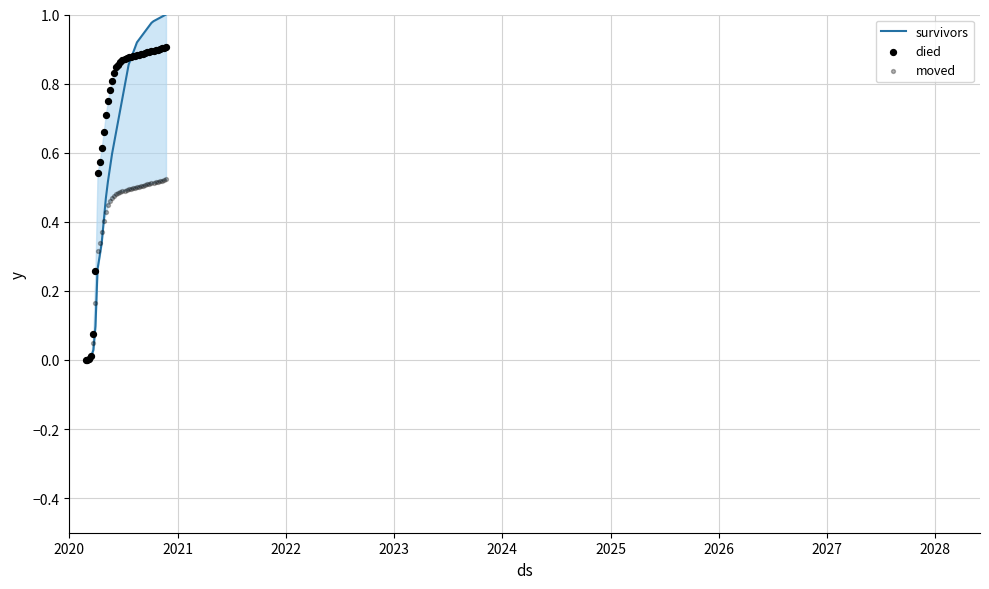

What are all the series names shown in the legend?

survivors, died, moved